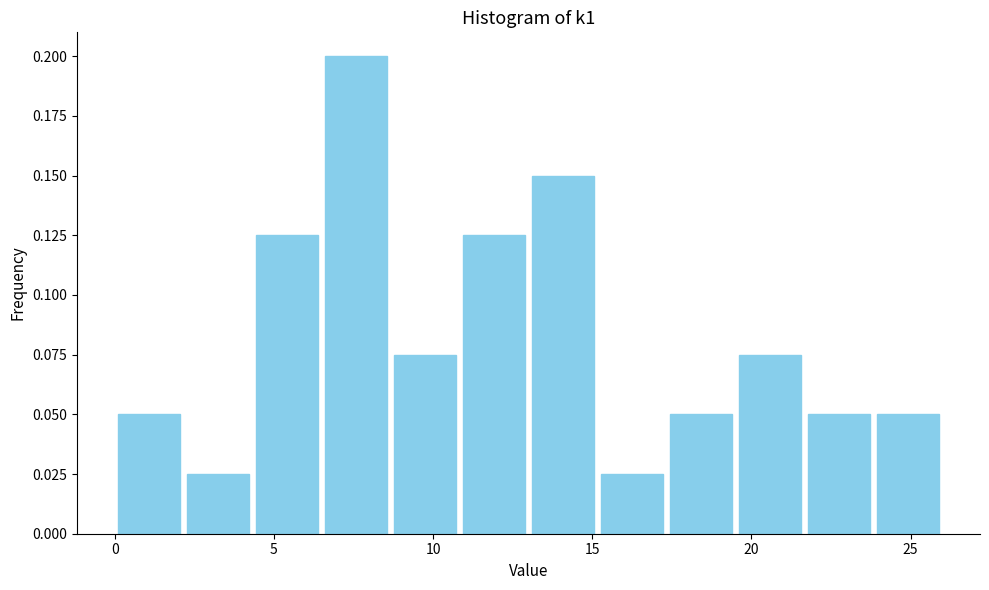

How tall is the bar that spans 11.0 to 13.0 on the x-axis? Neither the bar edges nor the heights are printed on the chart, so give them approximately, as read against the axes.

0.125